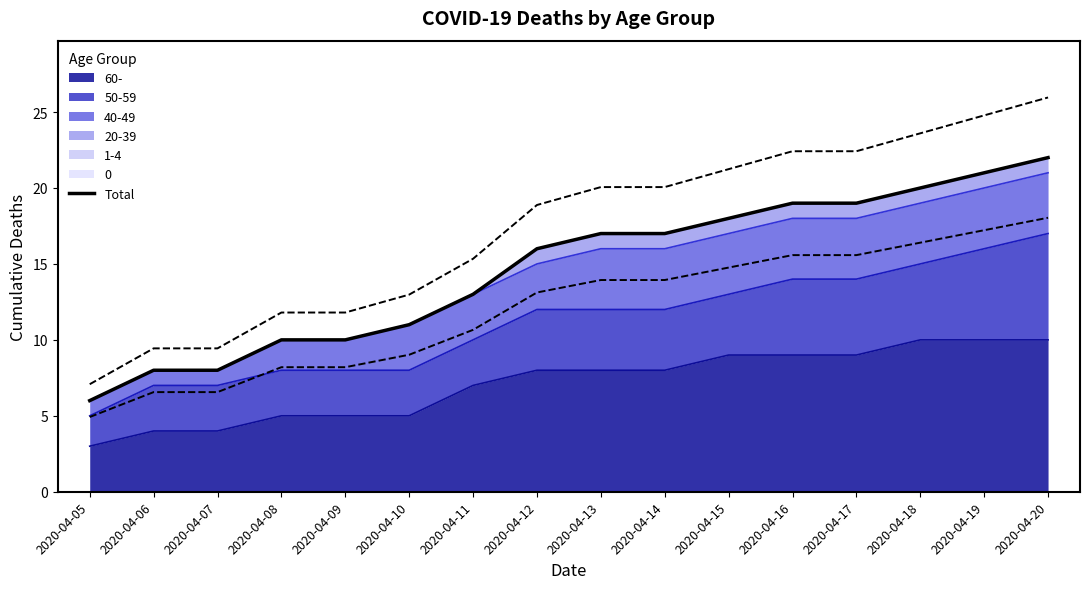

Which has a higher value, 2020-04-06 or 2020-04-13?

2020-04-13